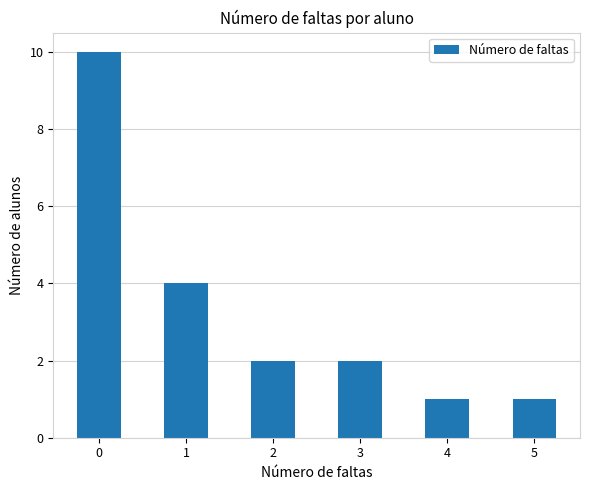

What is the greatest value displayed?

10